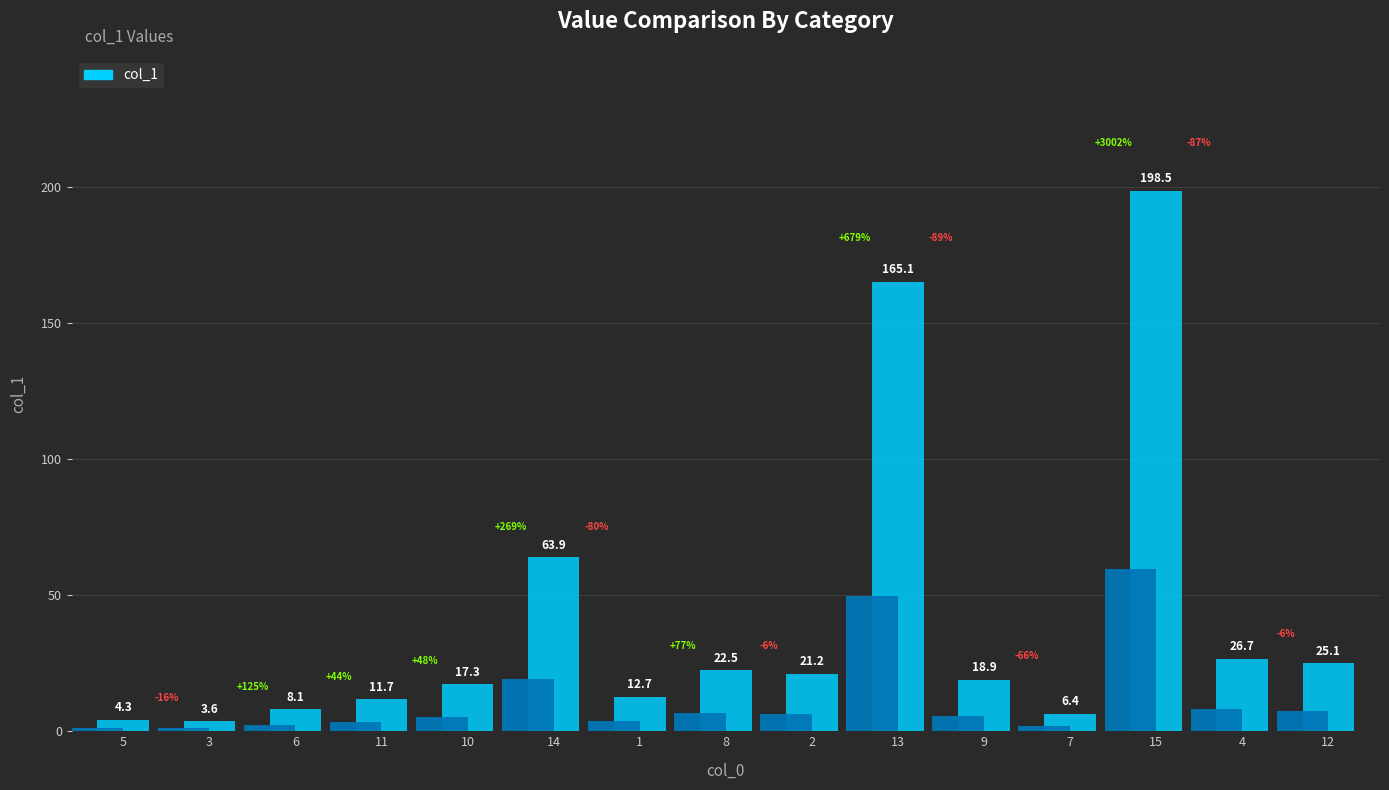

Is it true that the value at 13 is 228.5?

False